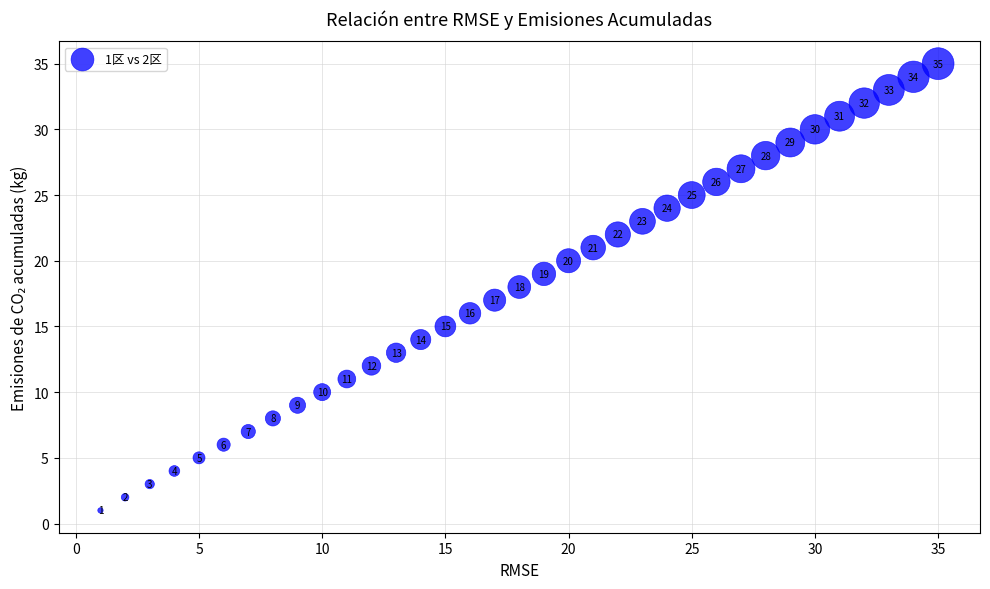

What is the range of X values (max minus min)?

34